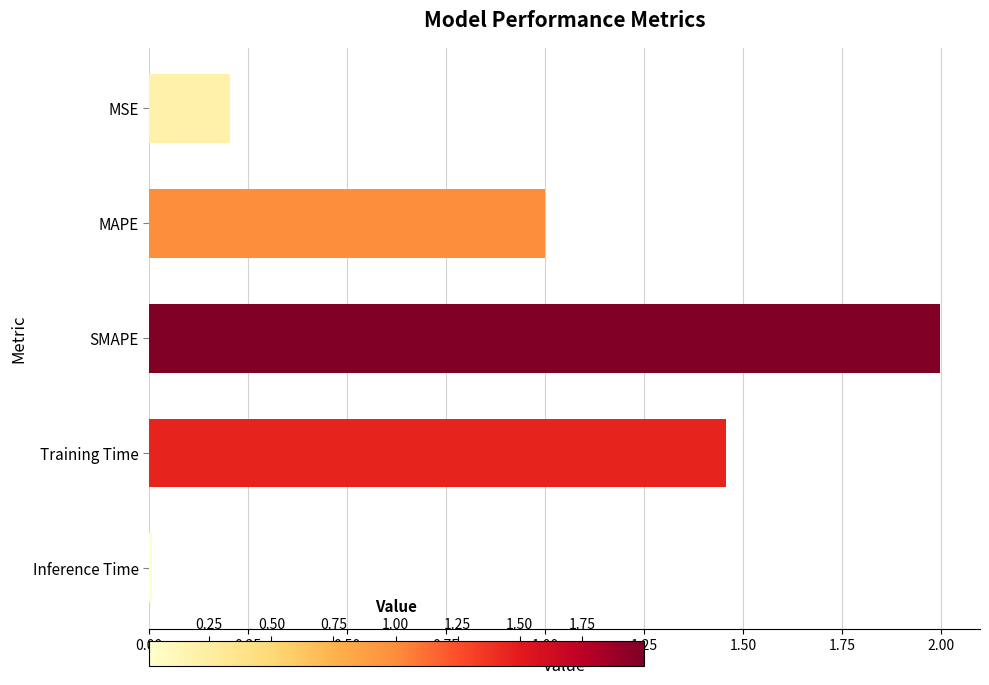

How many bars are there in total?

5